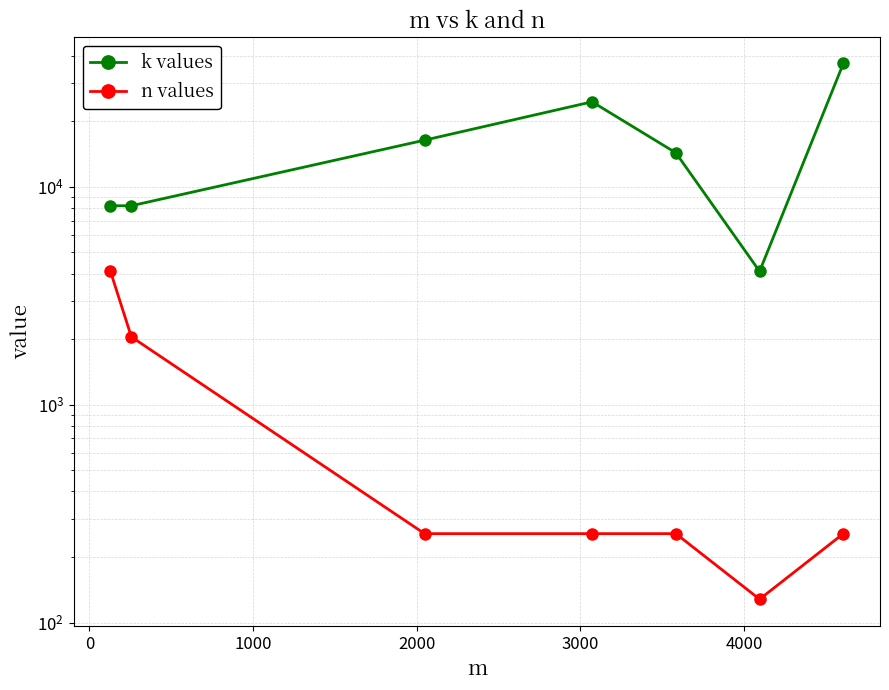

True or false: k values and n values cross at least once.

False